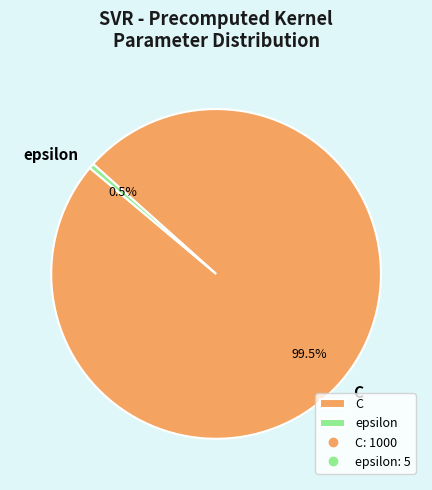

Is the sum of epsilon and C greater than half?

Yes